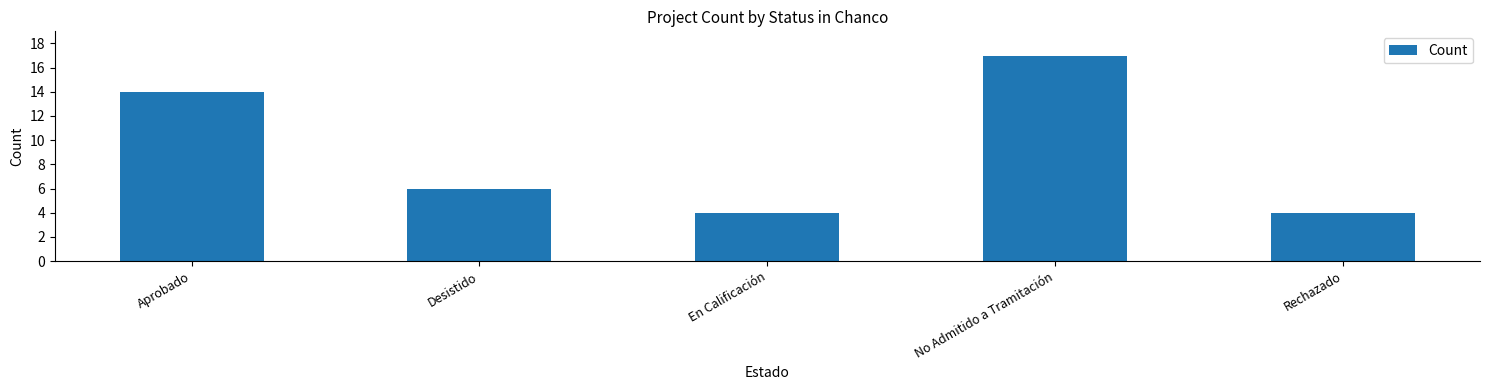

Is it true that the value at Rechazado is 6?

False